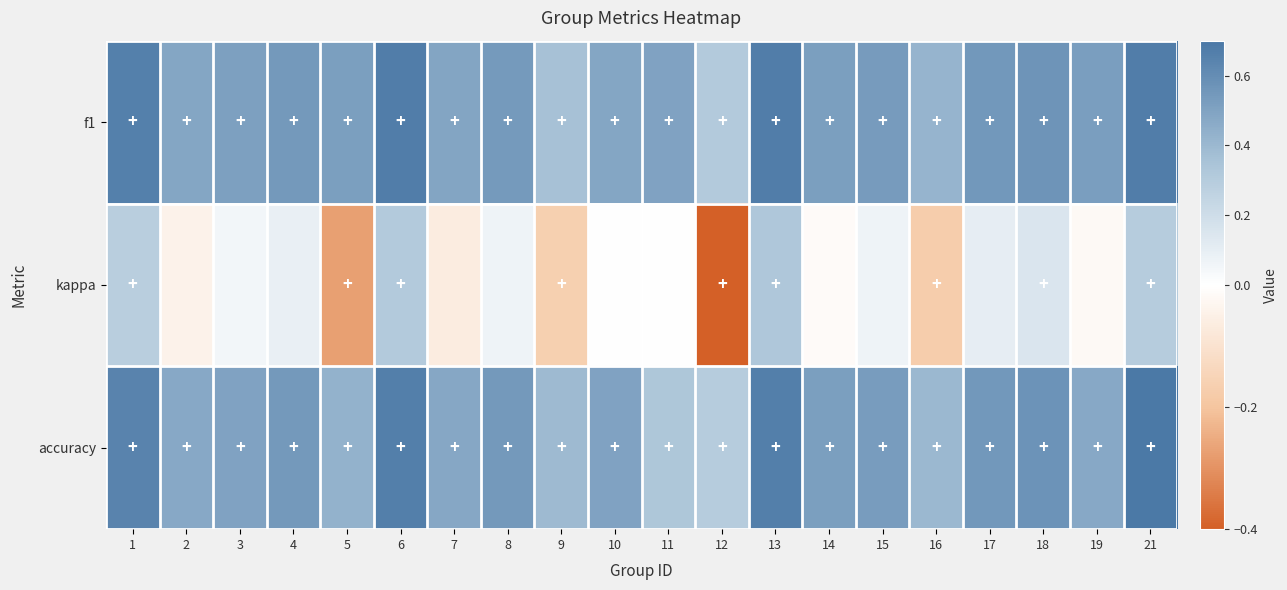

Between 5 and 10, which series saw the biggest shift?

kappa